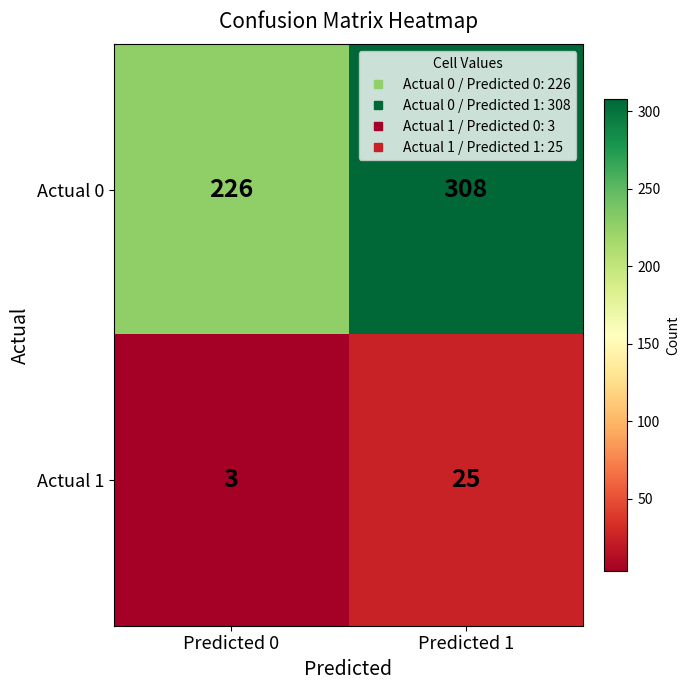

What is the lowest value of the Actual 1 series?

3